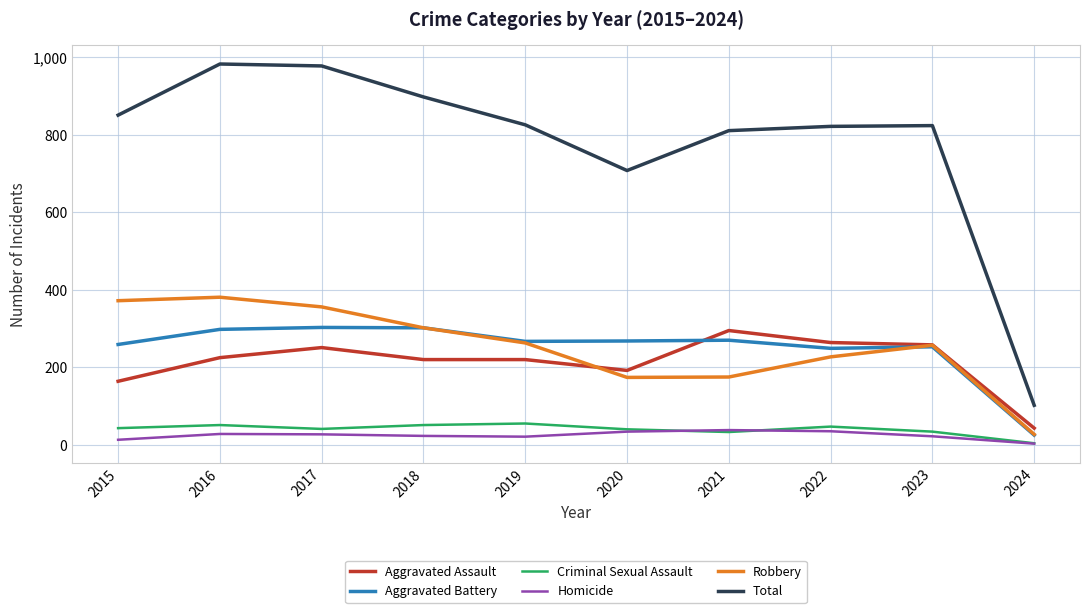

What is the total value across all series at 2016?

1966